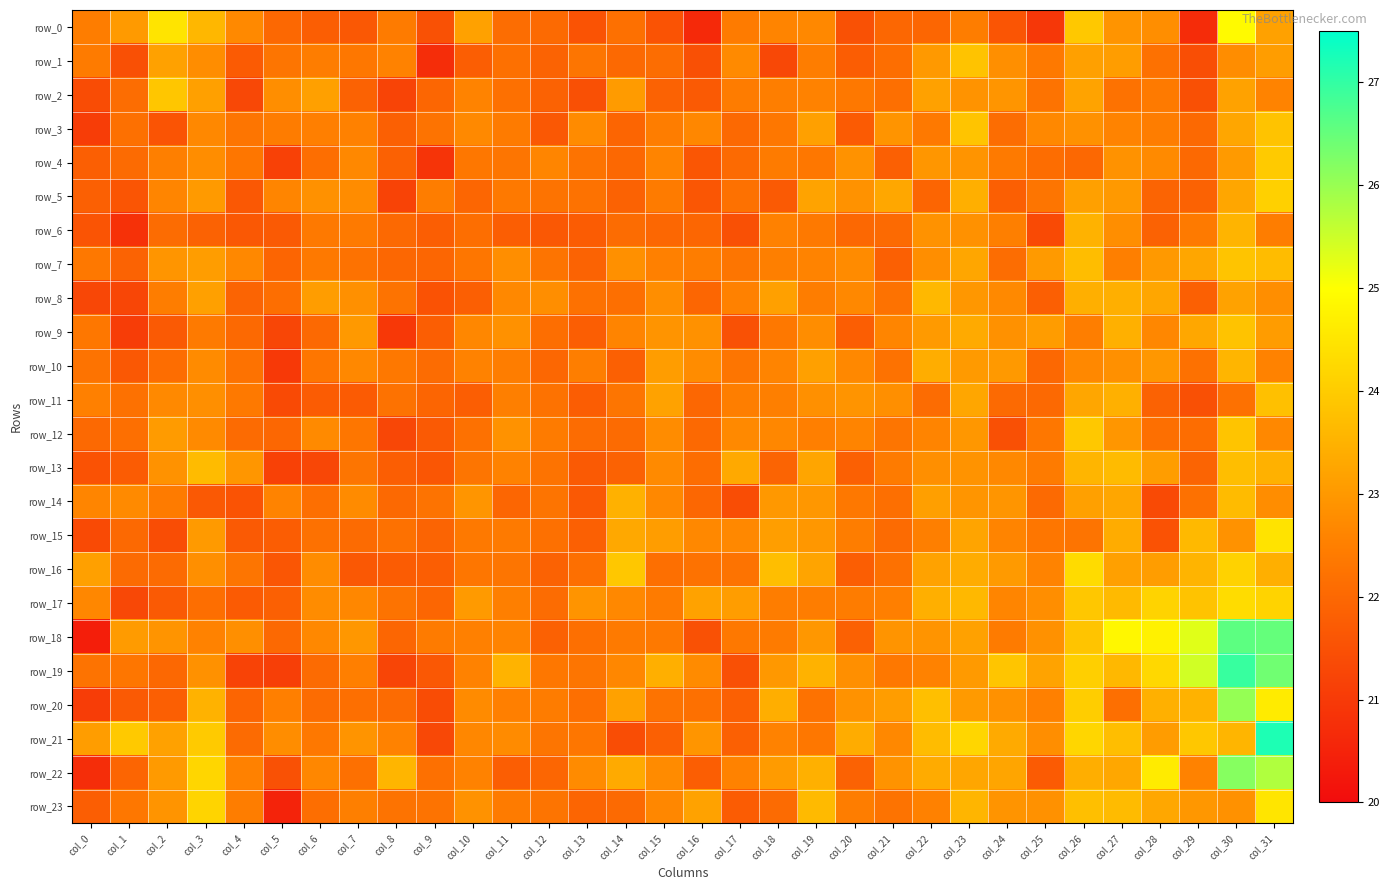

How many data points in row_3 are above 22?

26